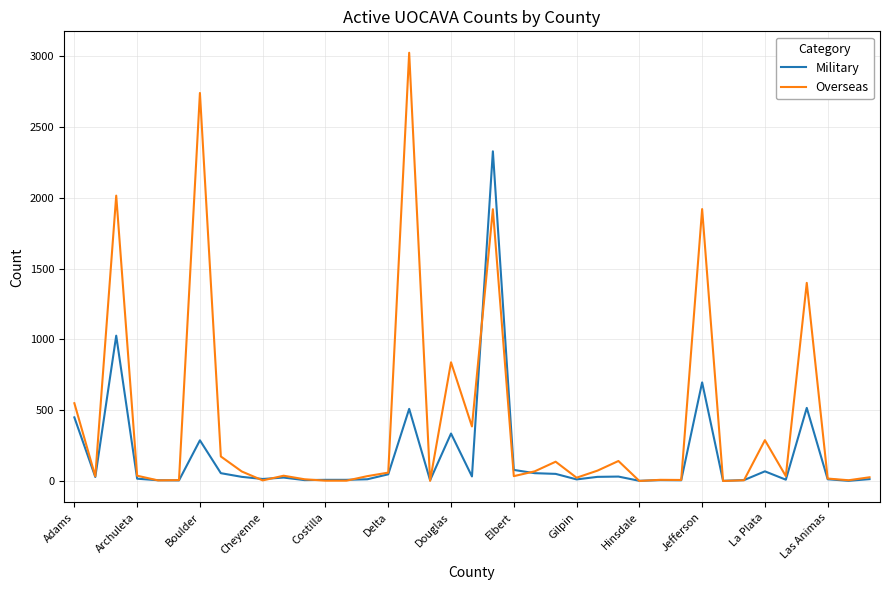

List the series in order of their peak value, highest first.

Overseas, Military